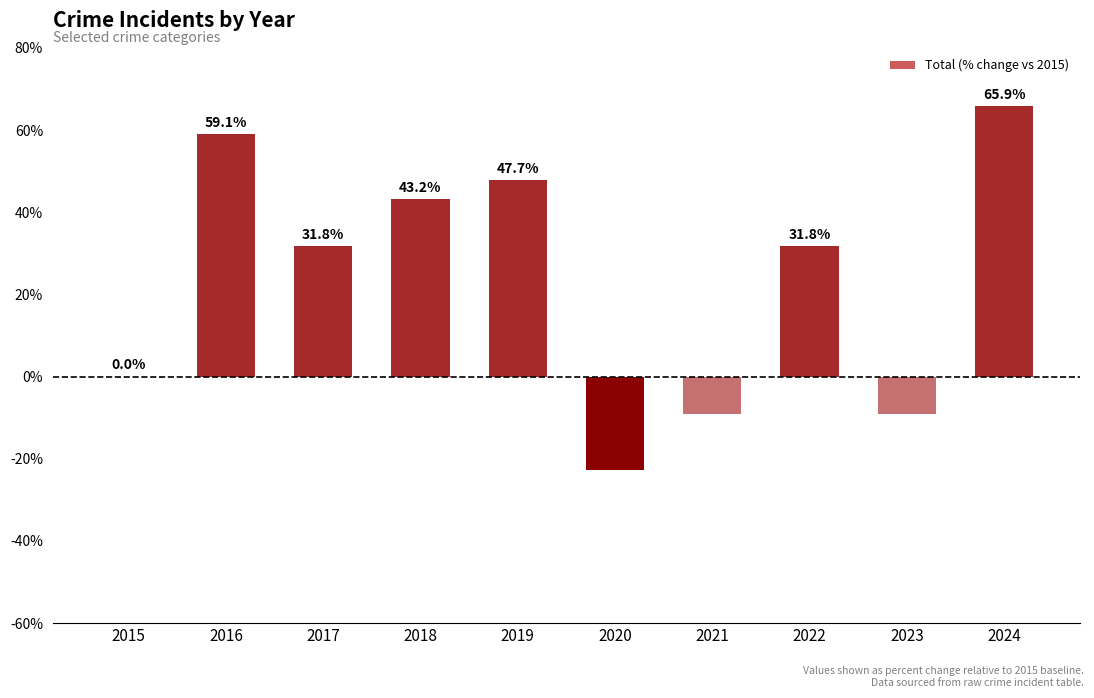

What is the sum of all values?

238.6